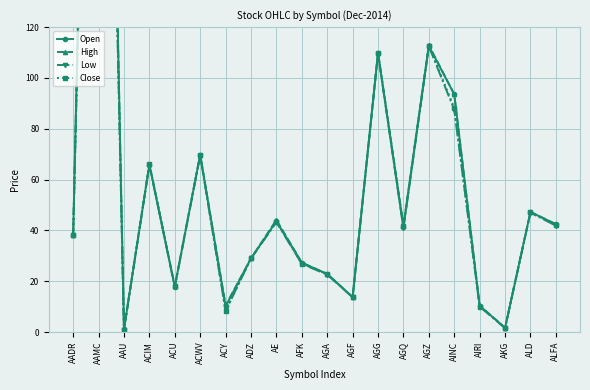

What is the spread (max minus min) of values at AGQ?

1.1